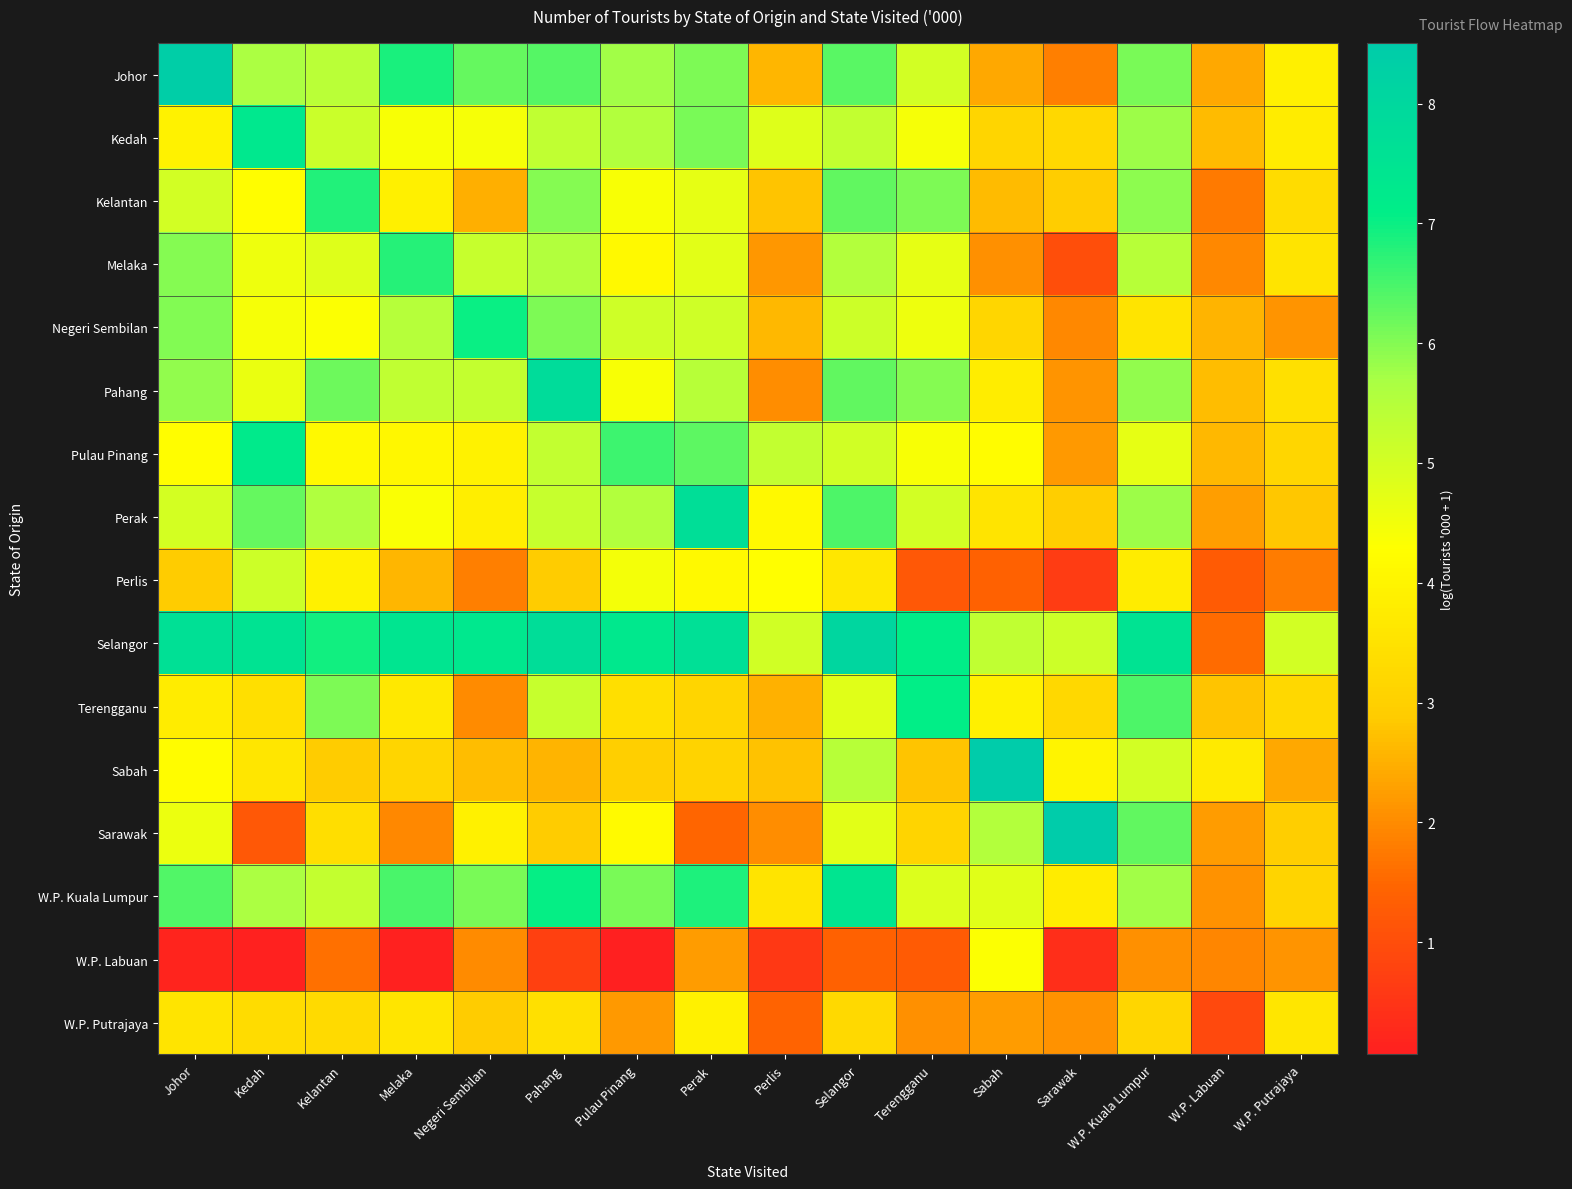

Reading right to left, what are all the values shown in this chart?

Johor: W.P. Putrajaya=3.9	W.P. Labuan=2.4	W.P. Kuala Lumpur=6.1	Sarawak=1.8	Sabah=2.4	Terengganu=5.0	Selangor=6.4	Perlis=2.6	Perak=6.1	Pulau Pinang=5.7	Pahang=6.4	Negeri Sembilan=6.2	Melaka=6.9	Kelantan=5.4	Kedah=5.7	Johor=8.4
Kedah: W.P. Putrajaya=3.8	W.P. Labuan=2.7	W.P. Kuala Lumpur=5.8	Sarawak=3.2	Sabah=3.2	Terengganu=4.4	Selangor=5.3	Perlis=4.8	Perak=6.1	Pulau Pinang=5.6	Pahang=5.3	Negeri Sembilan=4.4	Melaka=4.4	Kelantan=5.2	Kedah=7.3	Johor=3.9
Kelantan: W.P. Putrajaya=3.4	W.P. Labuan=1.8	W.P. Kuala Lumpur=5.9	Sarawak=2.9	Sabah=2.7	Terengganu=6.0	Selangor=6.3	Perlis=2.8	Perak=4.7	Pulau Pinang=4.4	Pahang=6.0	Negeri Sembilan=2.5	Melaka=3.9	Kelantan=6.8	Kedah=4.2	Johor=5.0
Melaka: W.P. Putrajaya=3.5	W.P. Labuan=1.9	W.P. Kuala Lumpur=5.5	Sarawak=1.0	Sabah=2.1	Terengganu=4.7	Selangor=5.5	Perlis=2.2	Perak=4.8	Pulau Pinang=4.1	Pahang=5.6	Negeri Sembilan=5.2	Melaka=6.8	Kelantan=4.8	Kedah=4.6	Johor=6.0
Negeri Sembilan: W.P. Putrajaya=2.1	W.P. Labuan=2.5	W.P. Kuala Lumpur=3.5	Sarawak=2.0	Sabah=3.2	Terengganu=4.6	Selangor=5.1	Perlis=2.6	Perak=5.1	Pulau Pinang=5.1	Pahang=6.0	Negeri Sembilan=7.0	Melaka=5.5	Kelantan=4.3	Kedah=4.4	Johor=6.0
Pahang: W.P. Putrajaya=3.5	W.P. Labuan=2.7	W.P. Kuala Lumpur=5.9	Sarawak=2.1	Sabah=3.8	Terengganu=6.0	Selangor=6.3	Perlis=2.0	Perak=5.5	Pulau Pinang=4.4	Pahang=7.8	Negeri Sembilan=5.3	Melaka=5.3	Kelantan=6.2	Kedah=4.6	Johor=5.9
Pulau Pinang: W.P. Putrajaya=3.2	W.P. Labuan=2.6	W.P. Kuala Lumpur=4.7	Sarawak=2.2	Sabah=4.2	Terengganu=4.4	Selangor=5.0	Perlis=5.3	Perak=6.3	Pulau Pinang=6.6	Pahang=5.3	Negeri Sembilan=3.9	Melaka=4.1	Kelantan=4.1	Kedah=7.2	Johor=4.2
Perak: W.P. Putrajaya=2.8	W.P. Labuan=2.3	W.P. Kuala Lumpur=5.8	Sarawak=2.9	Sabah=3.5	Terengganu=5.0	Selangor=6.4	Perlis=4.1	Perak=7.7	Pulau Pinang=5.6	Pahang=5.2	Negeri Sembilan=3.8	Melaka=4.4	Kelantan=5.6	Kedah=6.2	Johor=5.0
Perlis: W.P. Putrajaya=1.8	W.P. Labuan=1.3	W.P. Kuala Lumpur=3.8	Sarawak=0.6	Sabah=1.4	Terengganu=1.2	Selangor=3.7	Perlis=4.3	Perak=4.2	Pulau Pinang=4.5	Pahang=2.9	Negeri Sembilan=1.8	Melaka=2.6	Kelantan=3.9	Kedah=5.1	Johor=2.9
Selangor: W.P. Putrajaya=5.0	W.P. Labuan=1.6	W.P. Kuala Lumpur=7.5	Sarawak=5.1	Sabah=5.3	Terengganu=7.1	Selangor=8.1	Perlis=5.1	Perak=7.7	Pulau Pinang=7.3	Pahang=7.8	Negeri Sembilan=7.3	Melaka=7.4	Kelantan=6.9	Kedah=7.5	Johor=7.6
Terengganu: W.P. Putrajaya=3.2	W.P. Labuan=2.8	W.P. Kuala Lumpur=6.4	Sarawak=3.2	Sabah=3.9	Terengganu=7.1	Selangor=4.8	Perlis=2.5	Perak=3.2	Pulau Pinang=3.4	Pahang=5.2	Negeri Sembilan=2.0	Melaka=3.7	Kelantan=6.1	Kedah=3.4	Johor=3.8
Sabah: W.P. Putrajaya=2.4	W.P. Labuan=3.7	W.P. Kuala Lumpur=5.0	Sarawak=4.0	Sabah=8.5	Terengganu=2.8	Selangor=5.4	Perlis=2.8	Perak=3.1	Pulau Pinang=3.0	Pahang=2.5	Negeri Sembilan=2.7	Melaka=3.1	Kelantan=2.9	Kedah=3.6	Johor=4.2
Sarawak: W.P. Putrajaya=3.0	W.P. Labuan=2.2	W.P. Kuala Lumpur=6.3	Sarawak=8.5	Sabah=5.5	Terengganu=3.1	Selangor=4.8	Perlis=2.0	Perak=1.5	Pulau Pinang=4.2	Pahang=2.9	Negeri Sembilan=3.9	Melaka=2.0	Kelantan=3.4	Kedah=1.2	Johor=4.6
W.P. Kuala Lumpur: W.P. Putrajaya=3.1	W.P. Labuan=2.1	W.P. Kuala Lumpur=5.8	Sarawak=3.8	Sabah=4.8	Terengganu=4.9	Selangor=7.4	Perlis=3.5	Perak=6.8	Pulau Pinang=6.1	Pahang=7.0	Negeri Sembilan=6.1	Melaka=6.5	Kelantan=5.2	Kedah=5.7	Johor=6.4
W.P. Labuan: W.P. Putrajaya=2.1	W.P. Labuan=1.9	W.P. Kuala Lumpur=2.1	Sarawak=0.4	Sabah=4.3	Terengganu=1.3	Selangor=1.4	Perlis=0.6	Perak=2.2	Pulau Pinang=0.1	Pahang=0.8	Negeri Sembilan=2.0	Melaka=0.1	Kelantan=1.6	Kedah=0.1	Johor=0.2
W.P. Putrajaya: W.P. Putrajaya=3.6	W.P. Labuan=0.9	W.P. Kuala Lumpur=3.2	Sarawak=2.1	Sabah=2.2	Terengganu=2.1	Selangor=3.2	Perlis=1.4	Perak=3.9	Pulau Pinang=2.2	Pahang=3.4	Negeri Sembilan=2.9	Melaka=3.6	Kelantan=3.3	Kedah=3.3	Johor=3.5